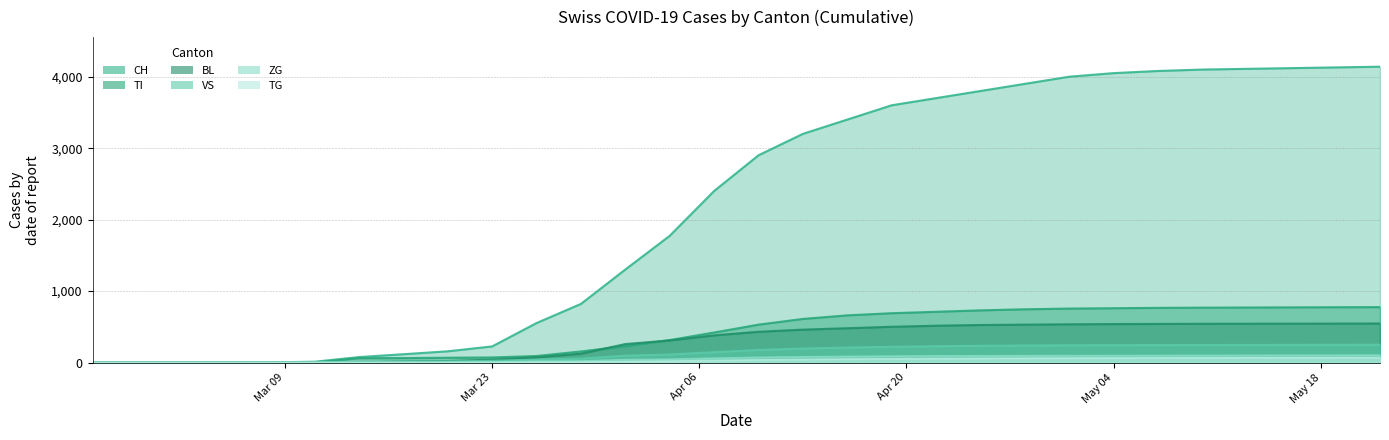

Reading left to right, transcribe all the data shown in this chart.

CH: 0	0	0	2	5	11	76	116	157	225	552	820	1301	1773	2400	2900	3200	3400	3600	3700	3800	3900	4000	4050	4080	4100	4110	4120	4130	4140
TI: 0	0	0	0	0	0	61	62	67	71	91	155	229	314	420	530	610	660	690	710	730	745	755	760	765	768	770	772	774	775
BL: 0	0	0	0	1	2	2	13	20	40	73	123	258	309	380	430	460	480	500	515	525	530	535	538	540	542	543	544	545	546
VS: 0	0	0	2	2	3	6	11	15	24	41	54	96	112	145	175	195	210	220	228	234	238	241	243	244	245	246	247	248	249
ZG: 0	0	0	0	0	0	0	1	5	5	18	21	40	46	60	72	80	85	89	92	94	95	96	97	98	99	100	101	102	103
TG: 0	0	0	0	0	0	0	0	0	2	4	6	13	20	28	36	42	47	51	54	57	59	61	62	63	64	65	66	67	68